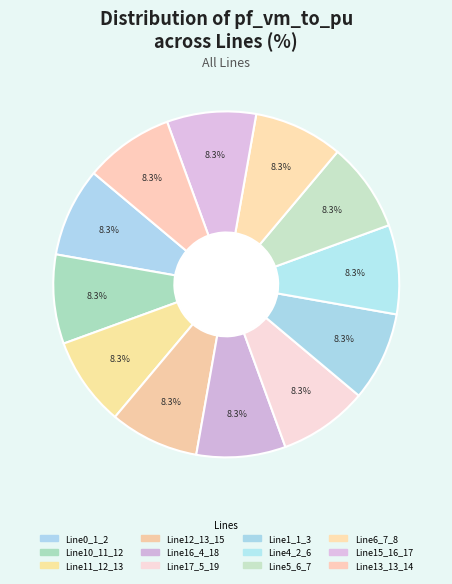

Does Line17_5_19 represent more than half of the total?

No